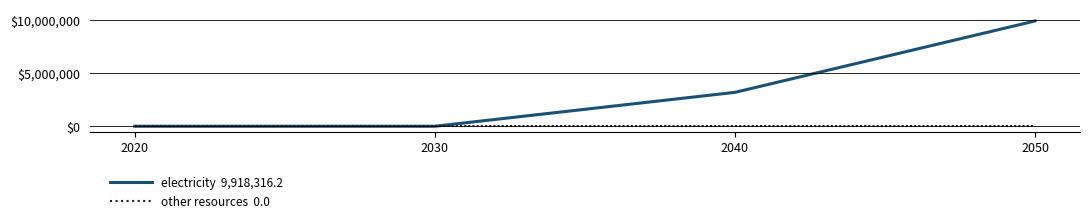

What is the total value across all series at 2050?

9918316.2